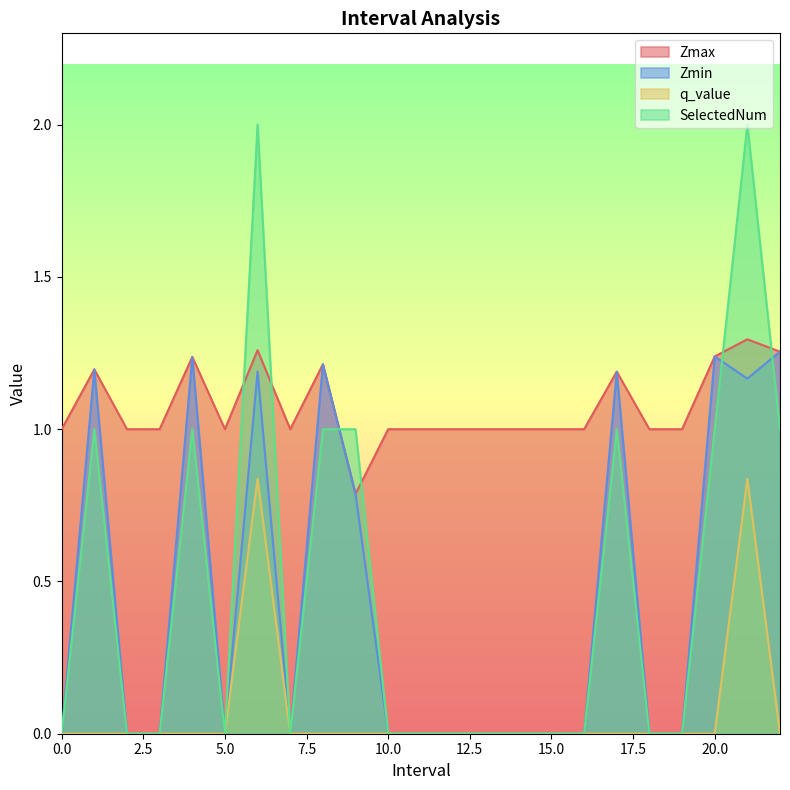

What is the difference between the second highest and second lowest values in the q_value series?

0.8